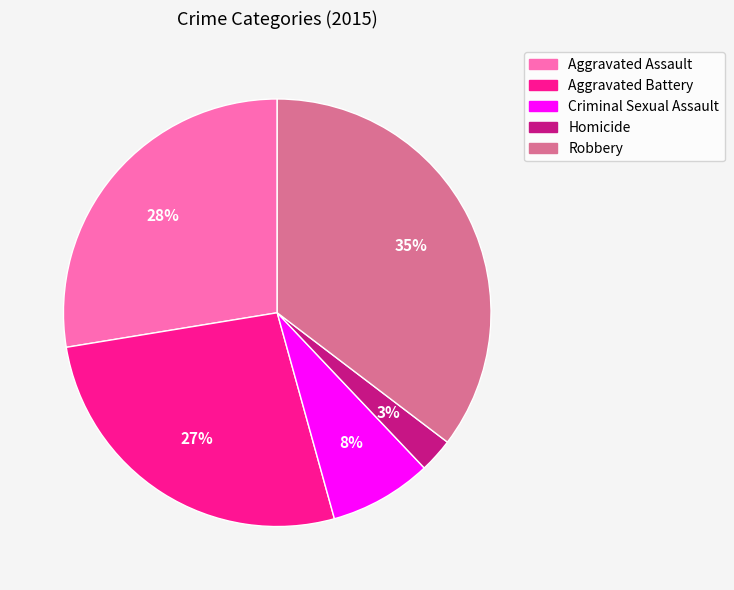

Which has a higher value, Aggravated Battery or Homicide?

Aggravated Battery